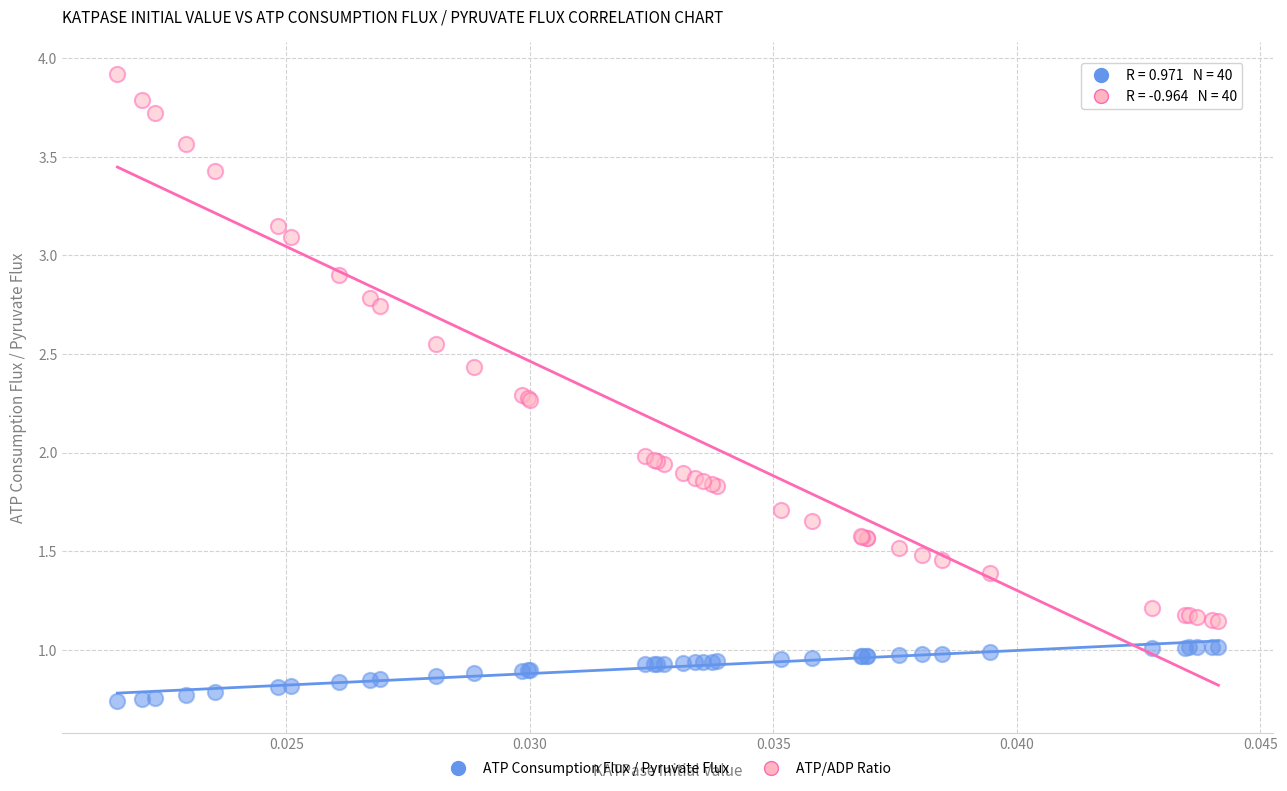

Which series has the largest Y range (max minus min)?

ATP/ADP Ratio